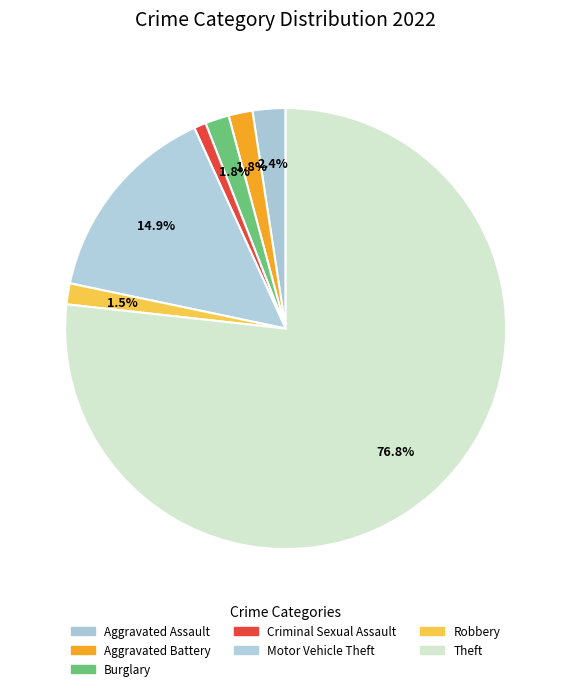

What percentage is the Aggravated Battery slice, to the nearest percent?

2%